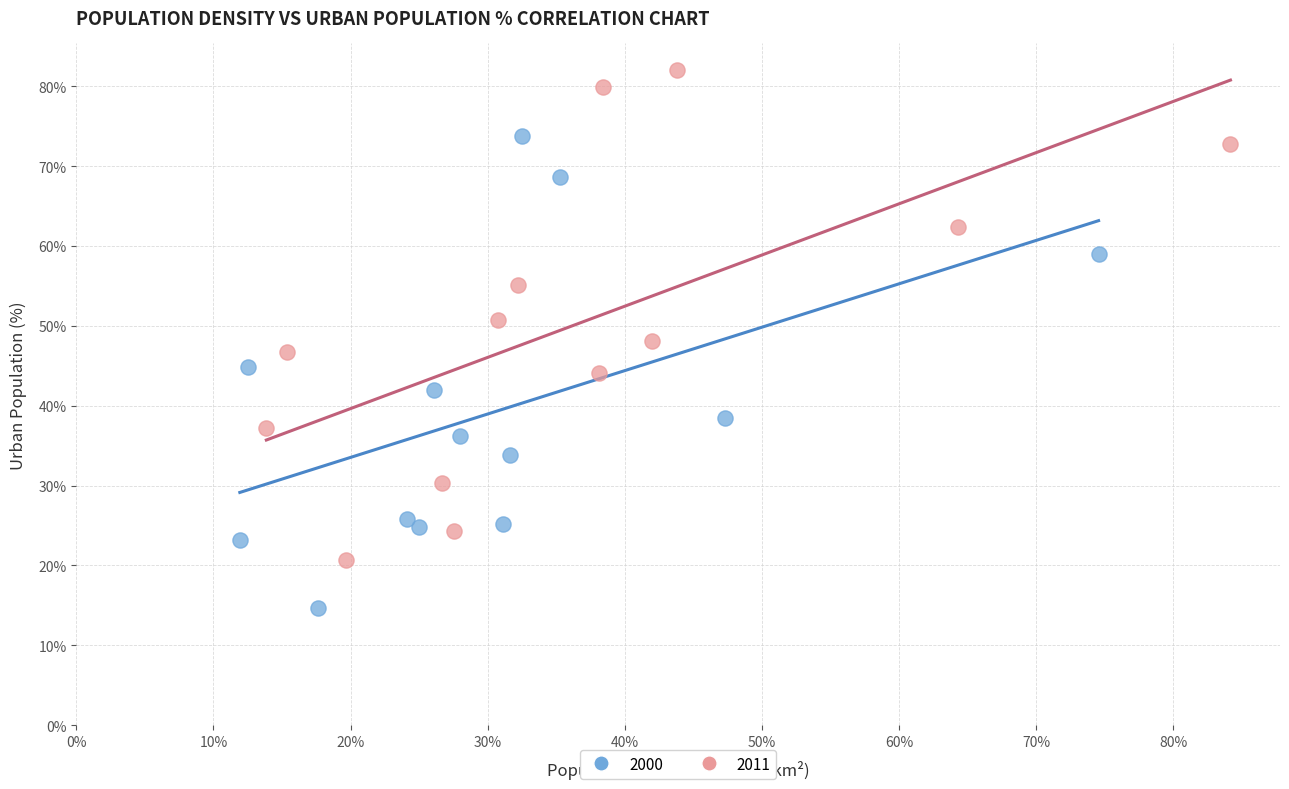

Which series has the largest Y range (max minus min)?

2011